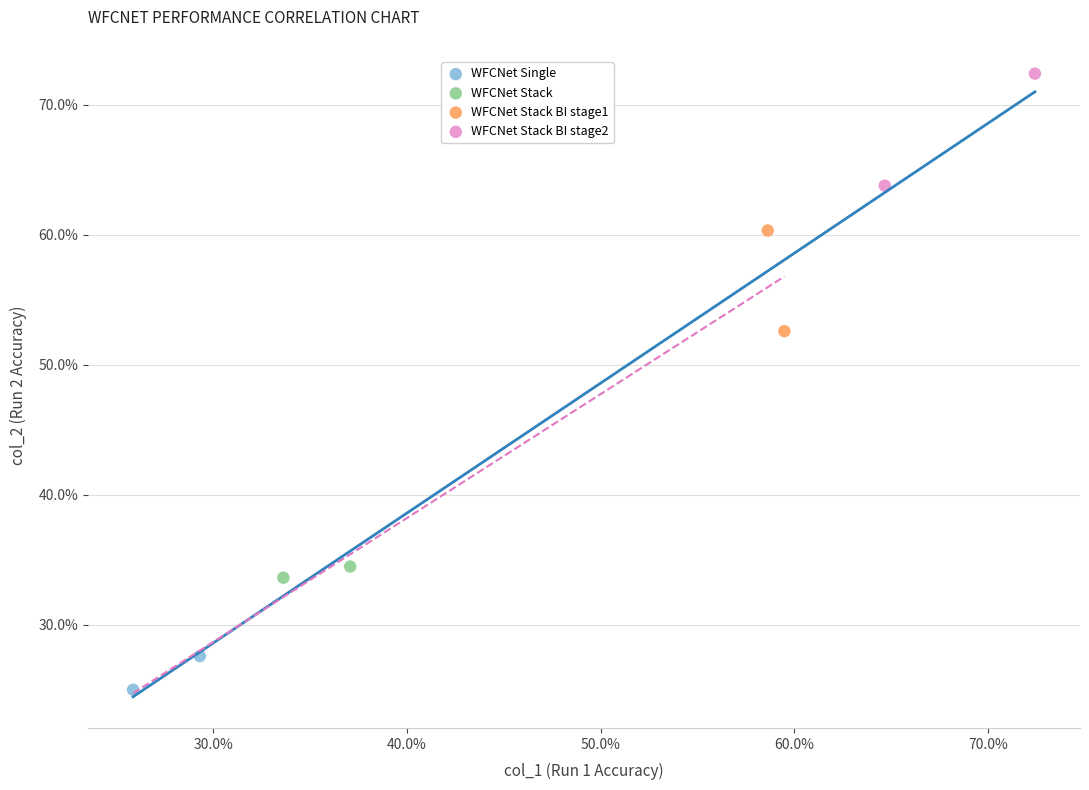

What are all the series names shown in the legend?

WFCNet Single, WFCNet Stack, WFCNet Stack BI stage1, WFCNet Stack BI stage2